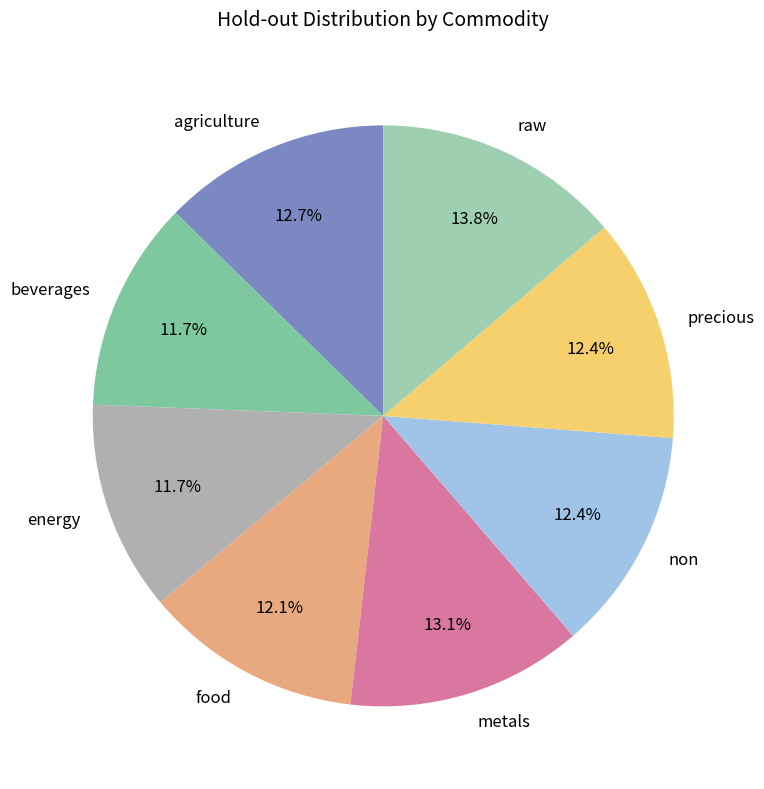

To the nearest percent, what portion does precious represent?

12%